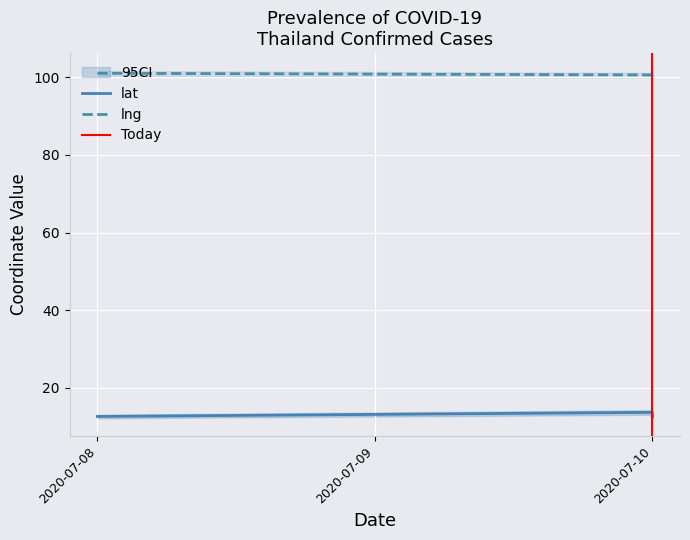

What is the average value of the lng series?

101.1